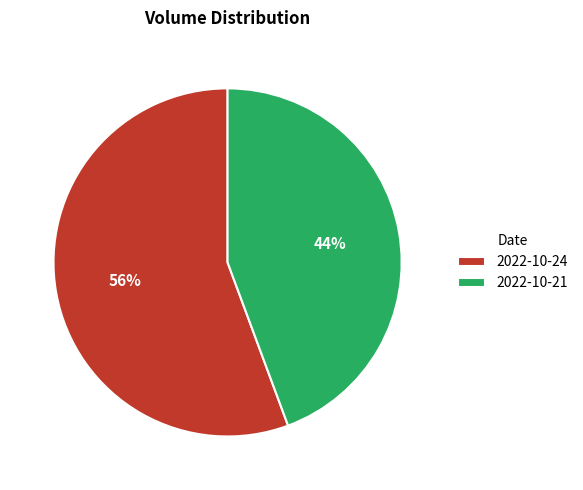

To the nearest percent, what portion does 2022-10-21 represent?

44%